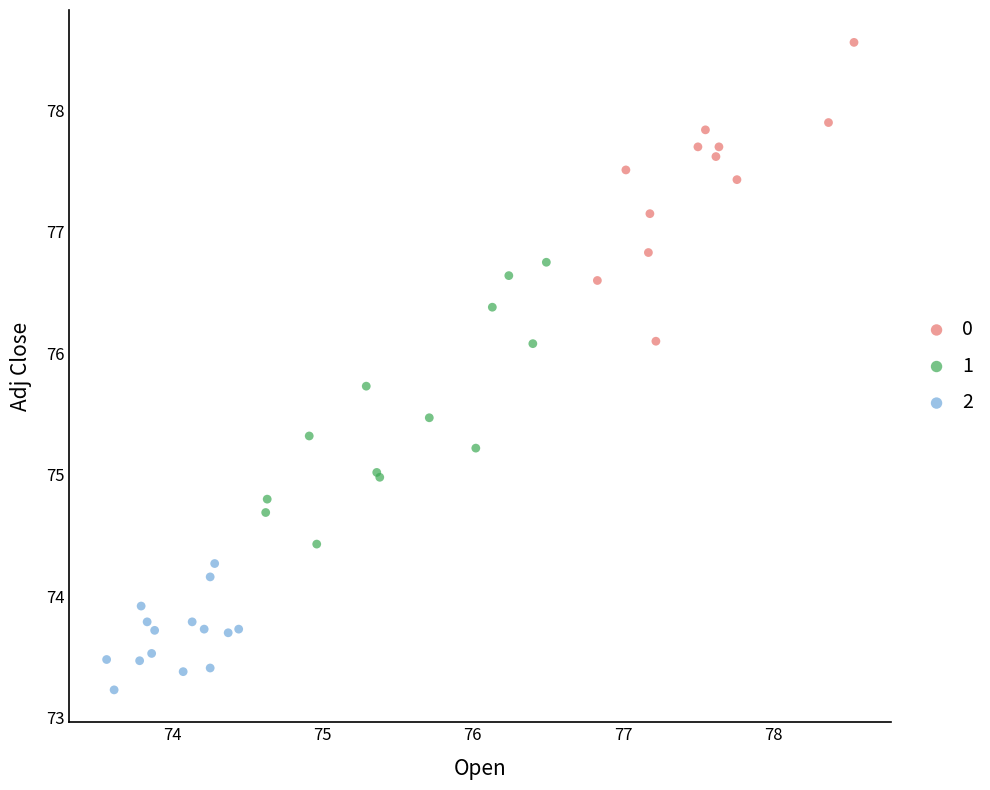

Which series has the widest spread of Y values?

0